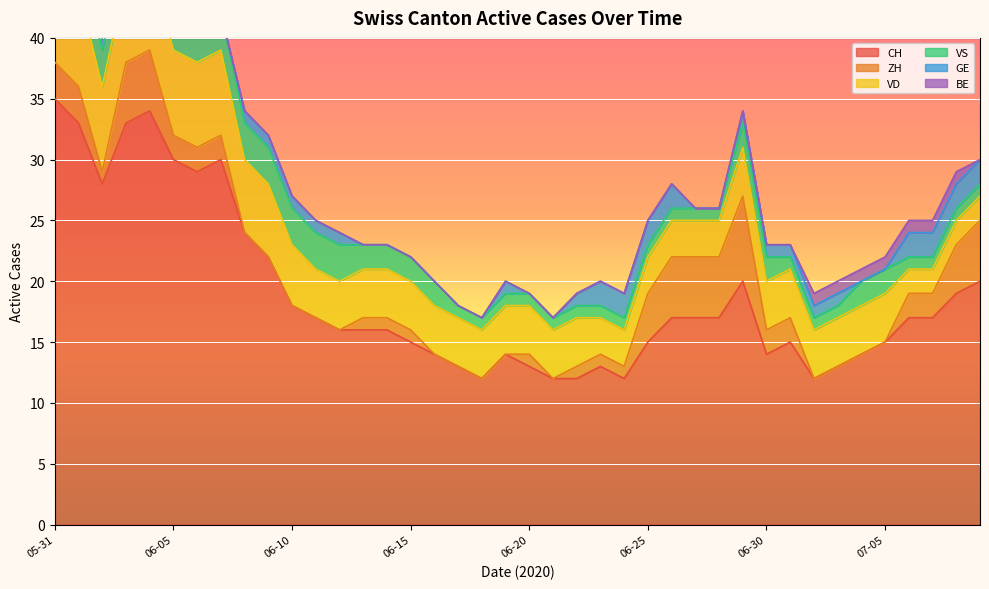

What is the value of the VD point at the 10th from the left?

6